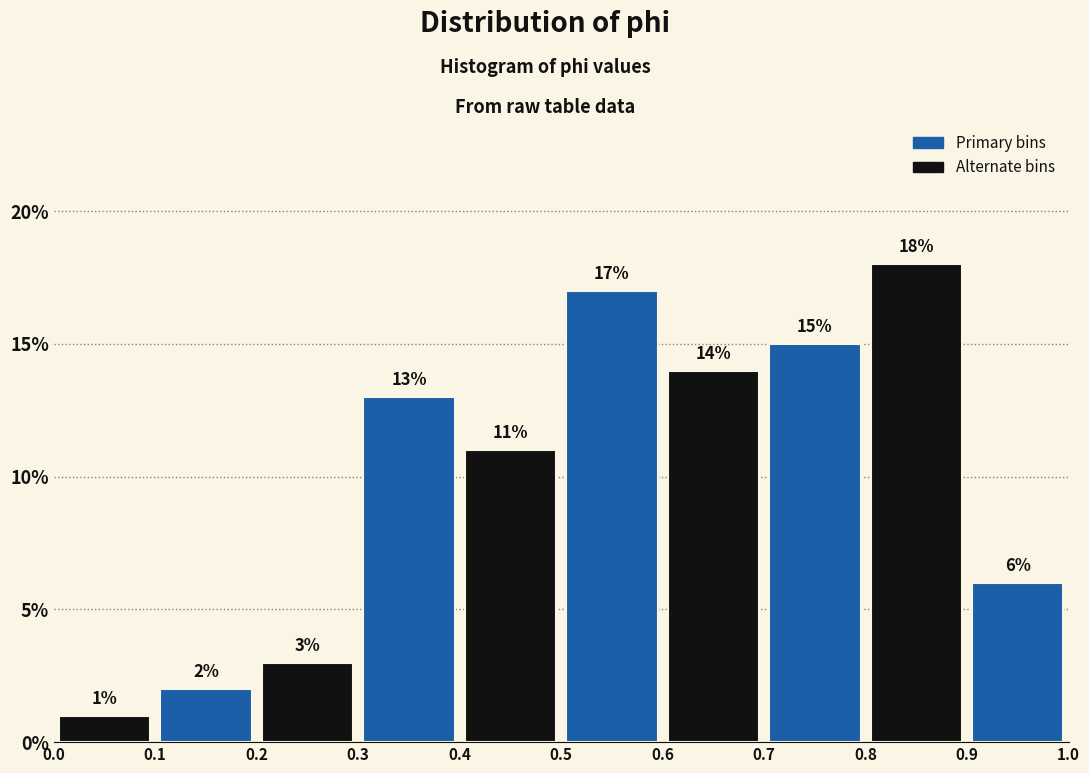

Reading left to right, list every bar in this chart as the range it spans on the x-axis followed by its height.

0.0 to 0.1: 1
0.1 to 0.2: 2
0.2 to 0.3: 3
0.3 to 0.4: 13
0.4 to 0.5: 11
0.5 to 0.6: 17
0.6 to 0.7: 14
0.7 to 0.8: 15
0.8 to 0.9: 18
0.9 to 1.0: 6